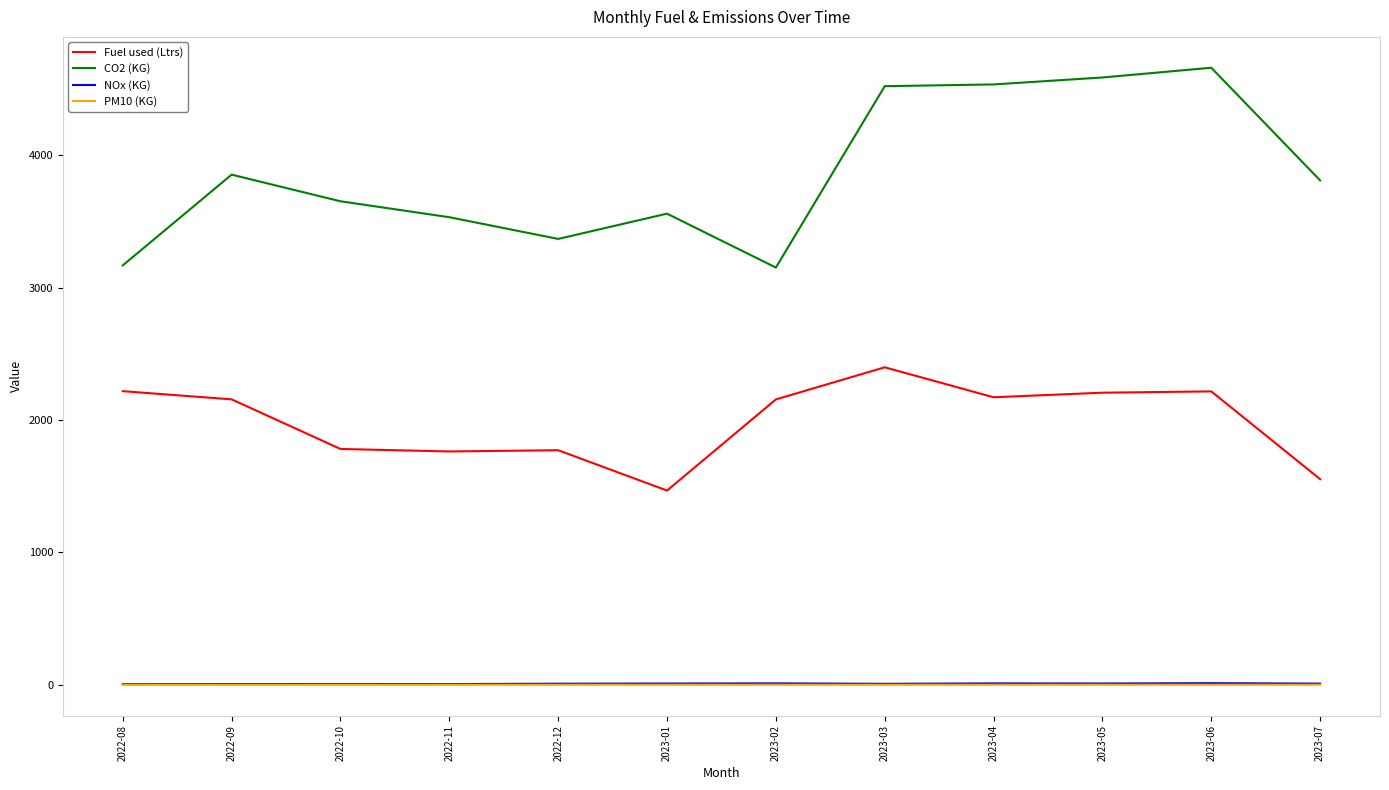

True or false: CO2 (KG) and Fuel used (Ltrs) intersect in this chart.

False